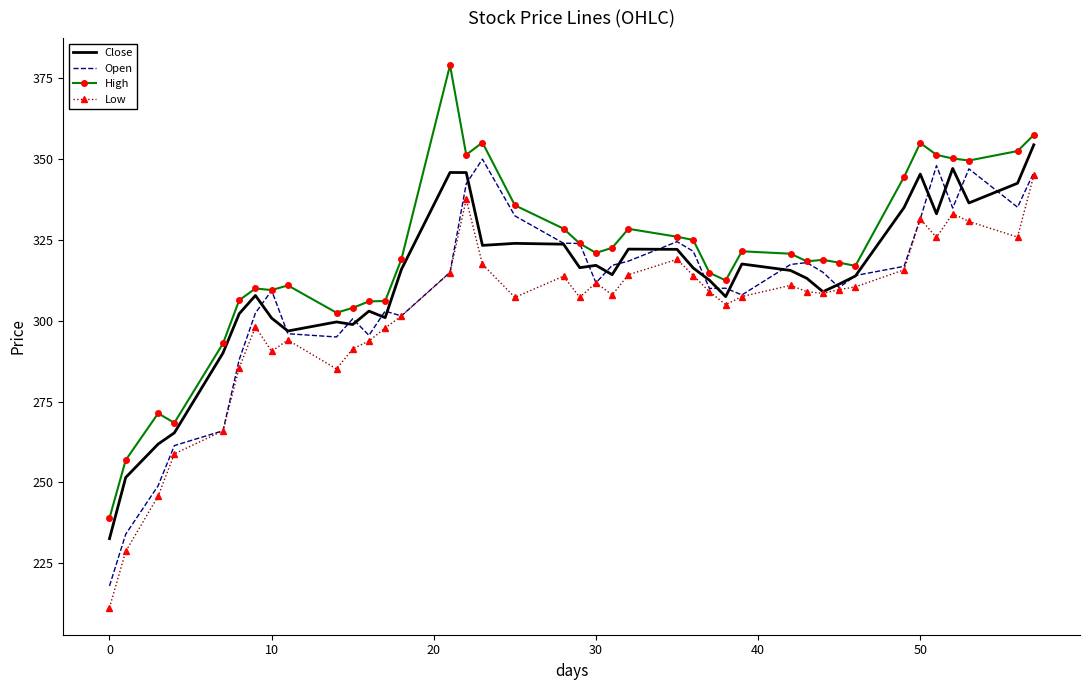

What is the minimum value shown in the chart?

211.3